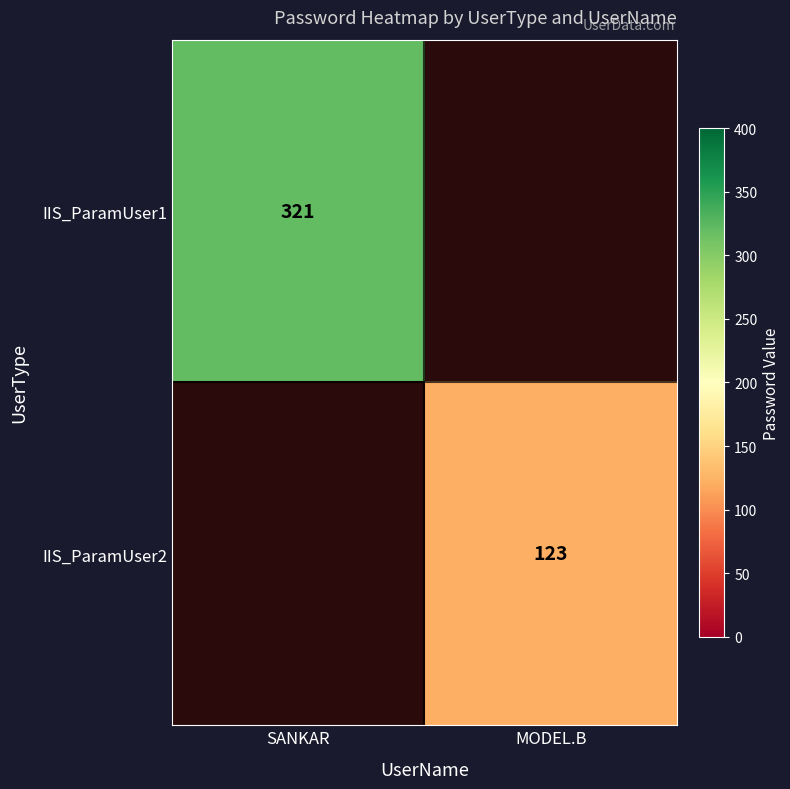

The value of IIS_ParamUser1 at SANKAR is 105.2. True or false?

False